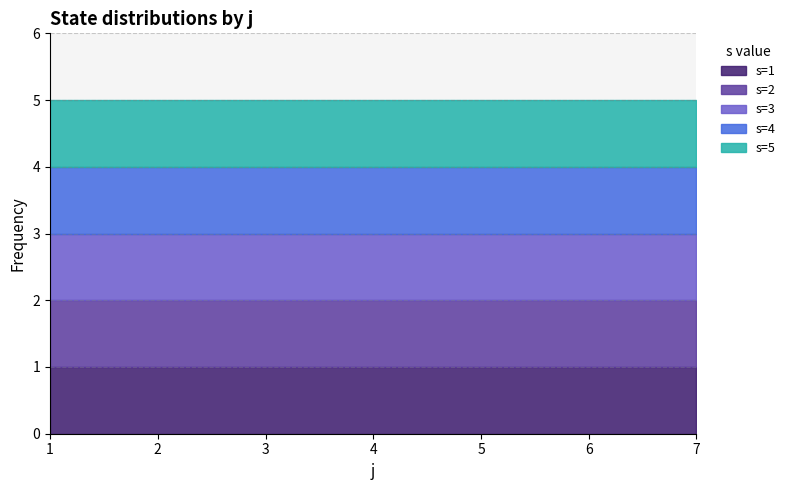

What is the value of the s point at the 20th from the left?

5